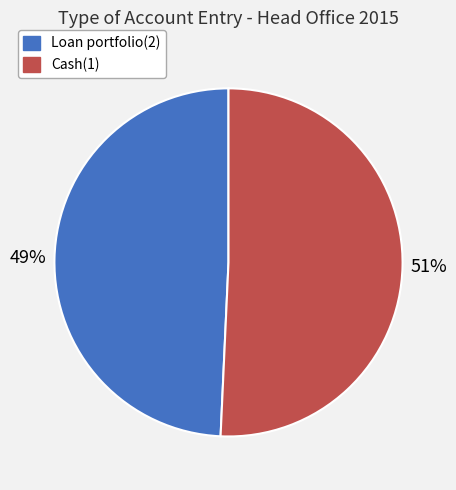

Count the number of slices in the pie.

2